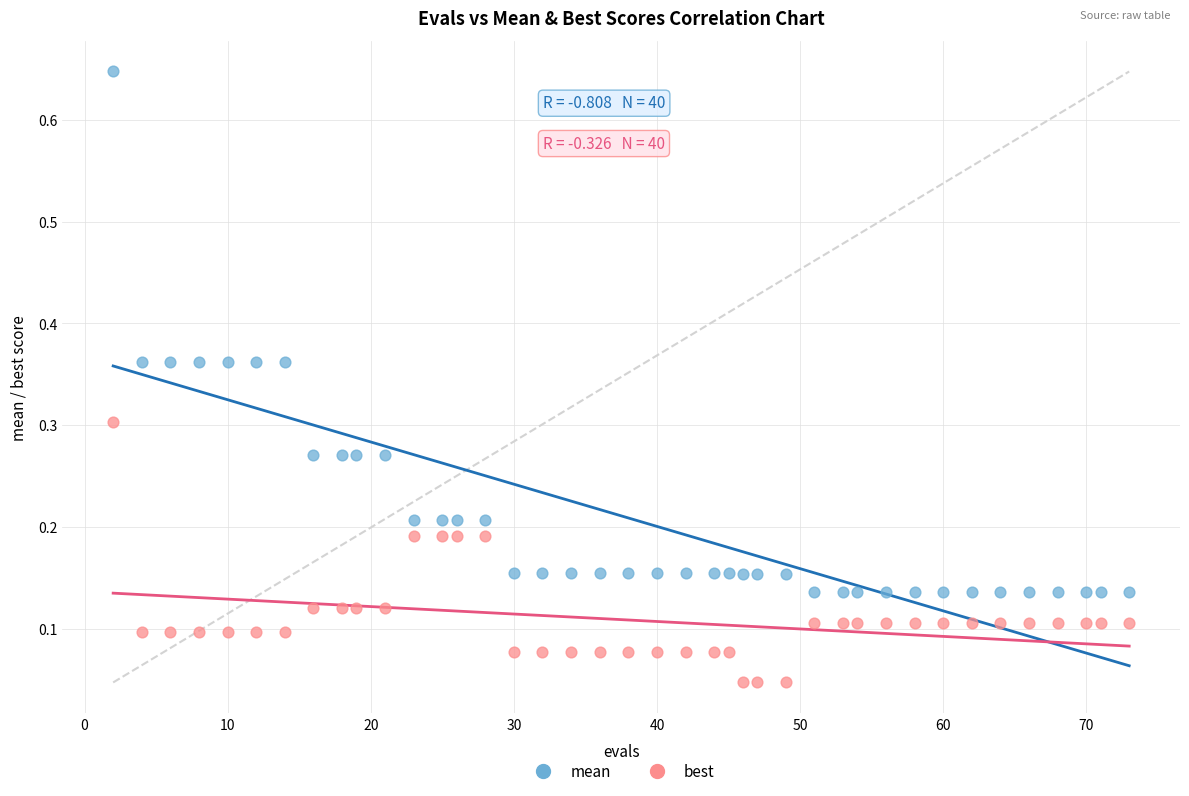

Which series has the widest spread of Y values?

mean